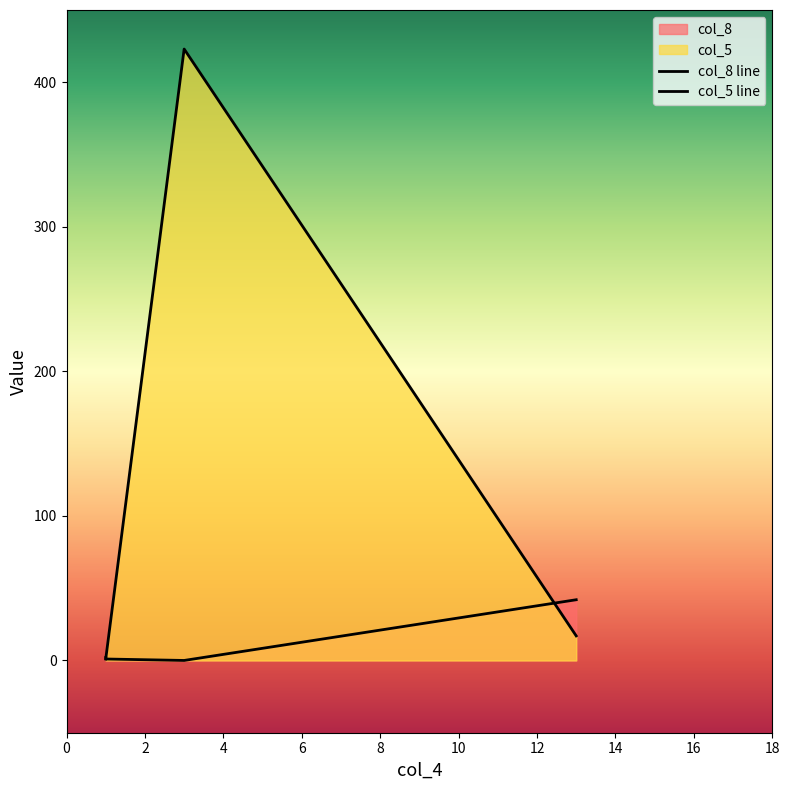

Does the chart display data point markers on the line(s)?

No